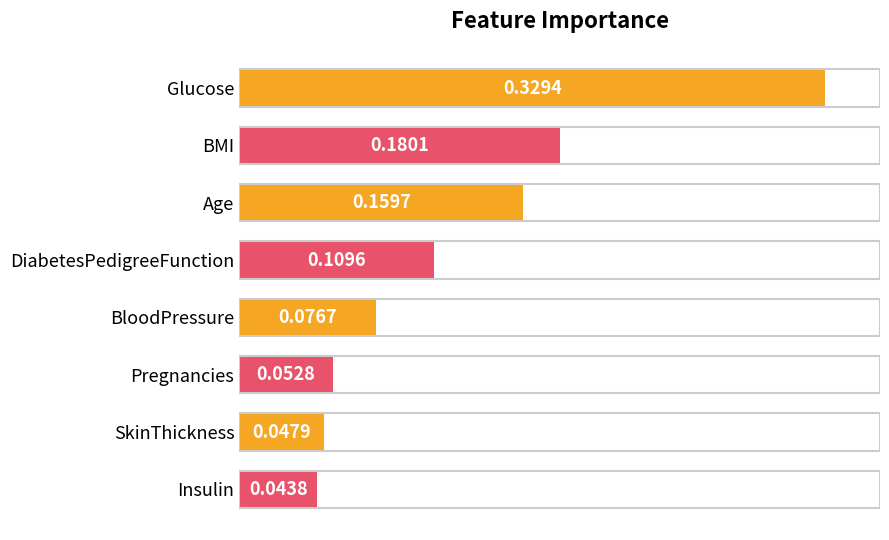

Where is the data nearest to the value 0?

Insulin